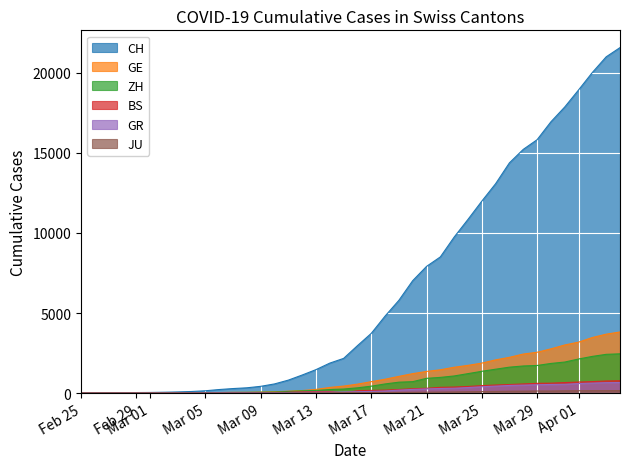

Which series has the largest range (max minus min)?

CH